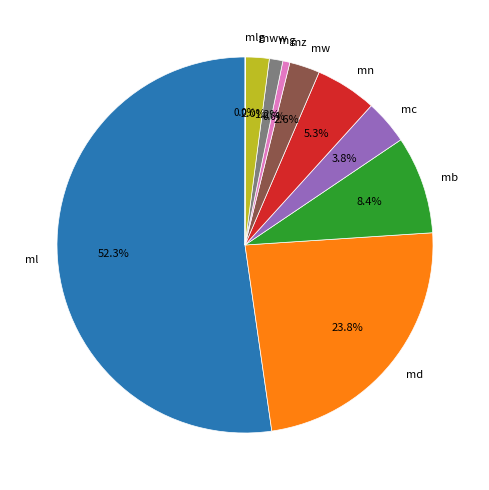

Combined, do mg and mc account for over 50%?

No